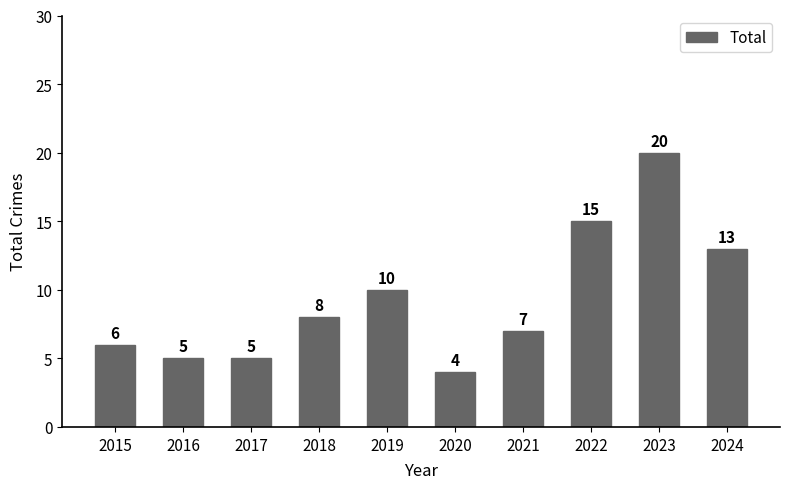

The chart shows a value of 6 at 2019. True or false?

False